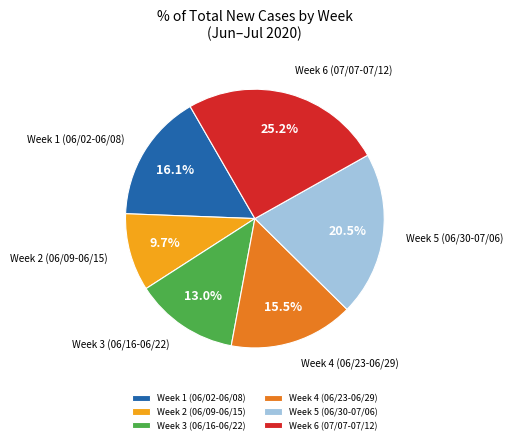

How many segments does this pie chart have?

6